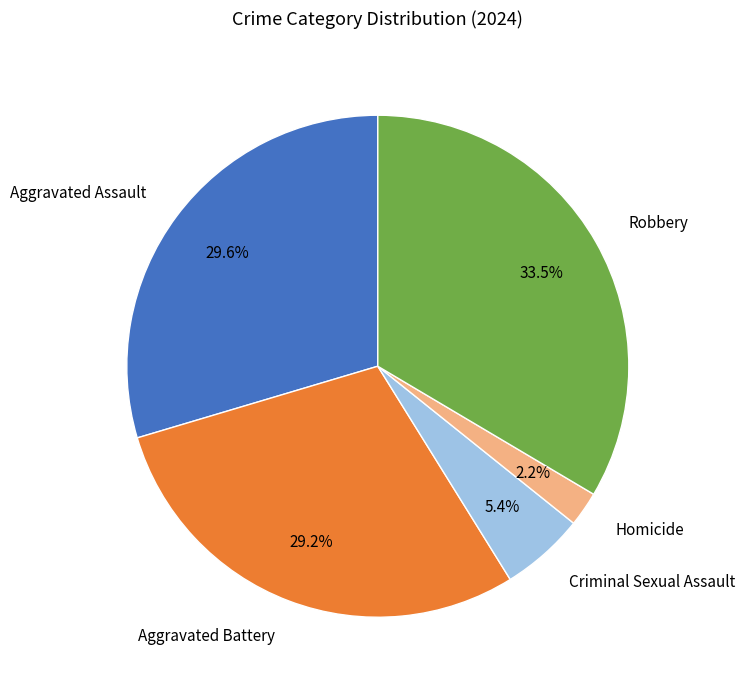

How many slices are in this pie chart?

5